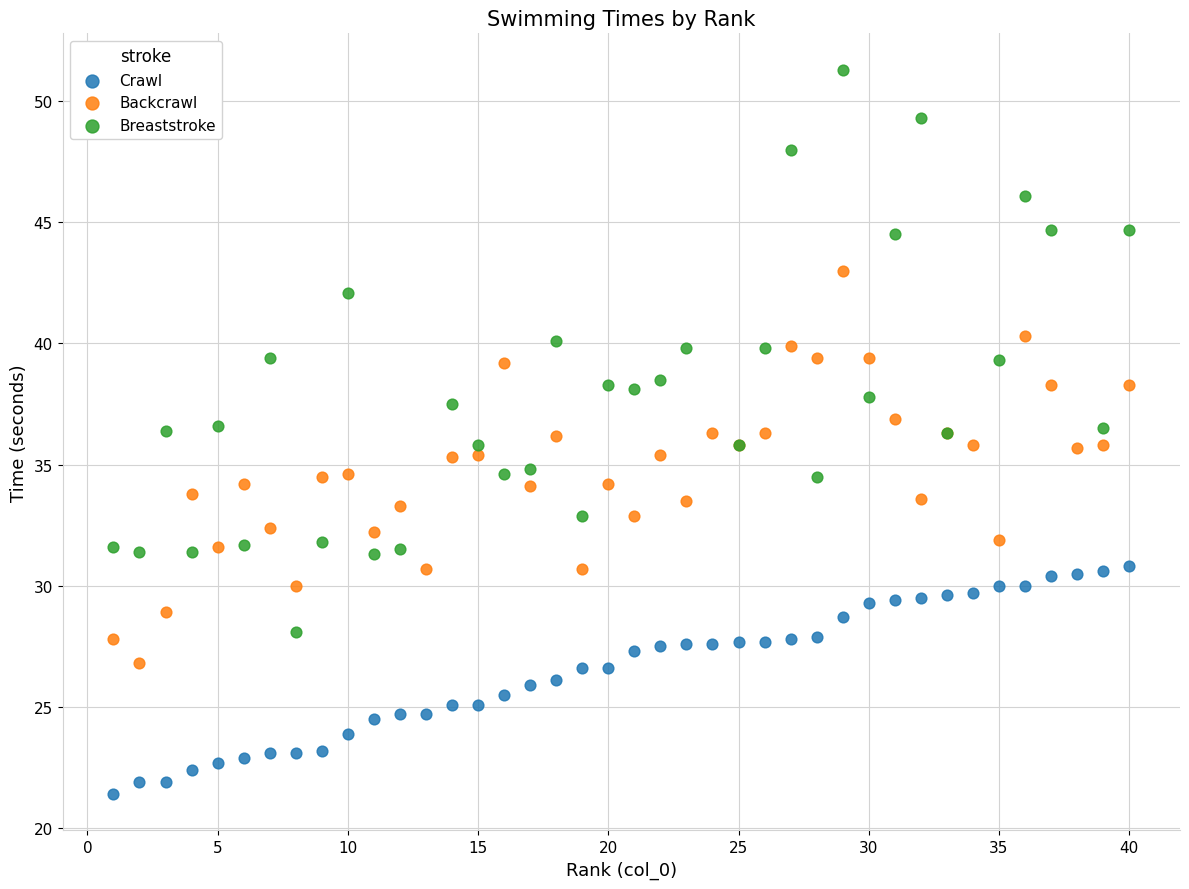

Which series contains the highest Y value?

Breaststroke